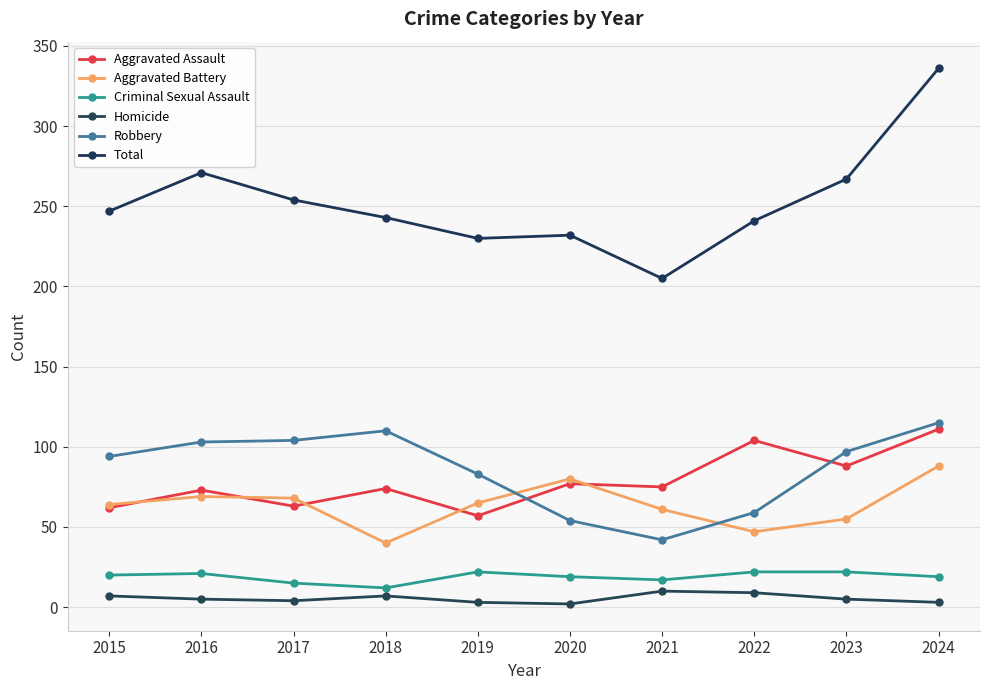

How many interior local valleys does the Homicide series have?

2